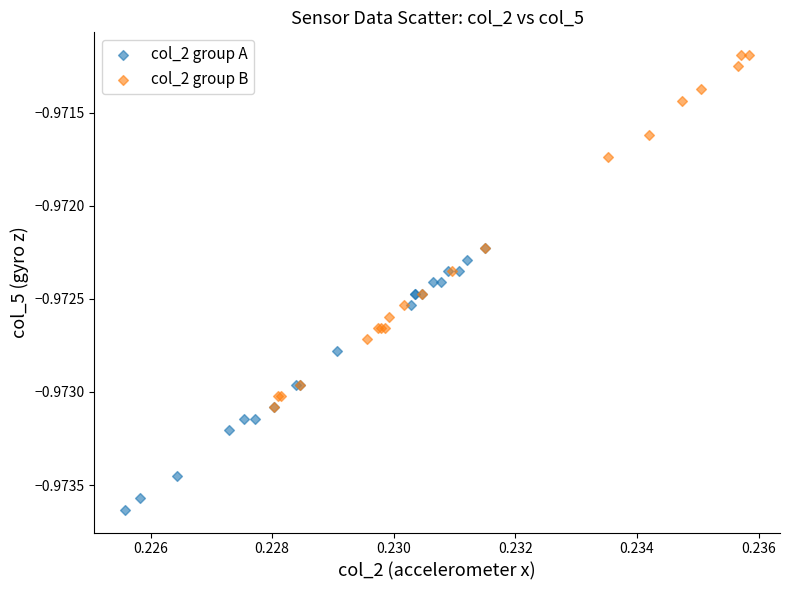

Which series contains the highest Y value?

col_2 group B